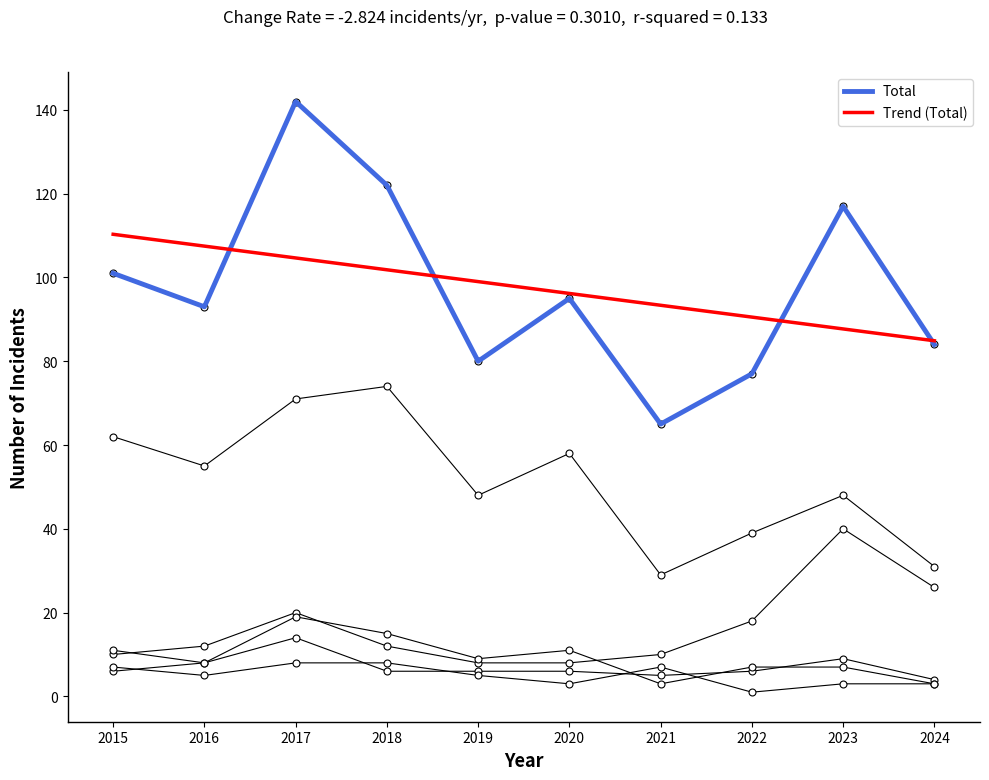

What is the sum of all Trend (Total) values?

976.0